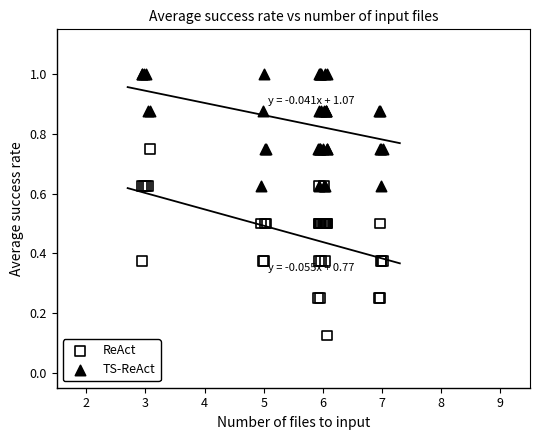

What are all the series names shown in the legend?

ReAct, TS-ReAct